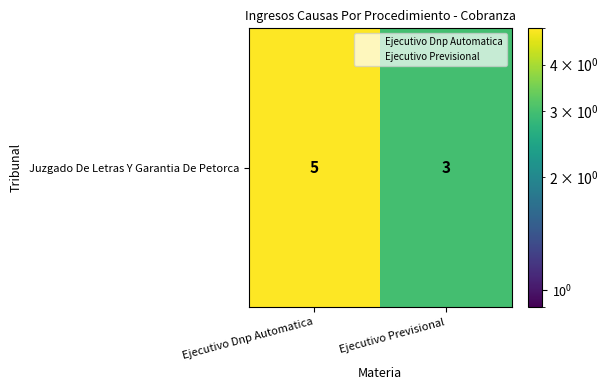

How many distinct data groups are displayed?

1